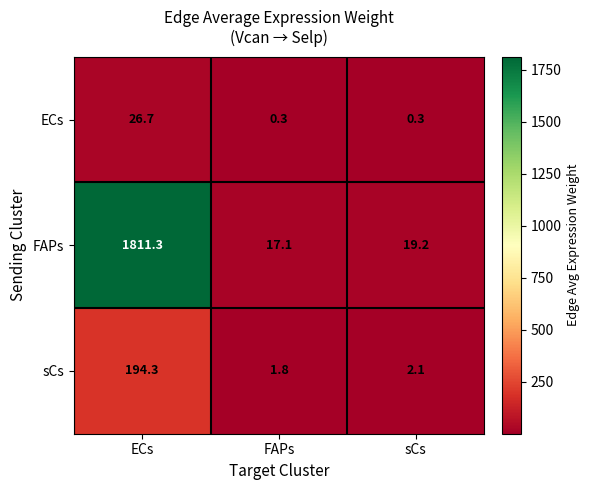

Is it true that sCs equals 1.8 at FAPs?

True